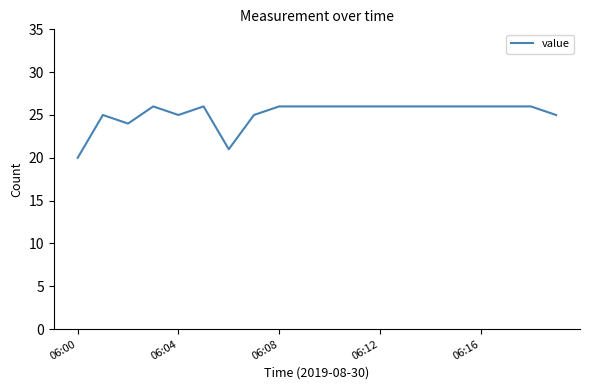

What is the difference between the maximum and minimum values?

6